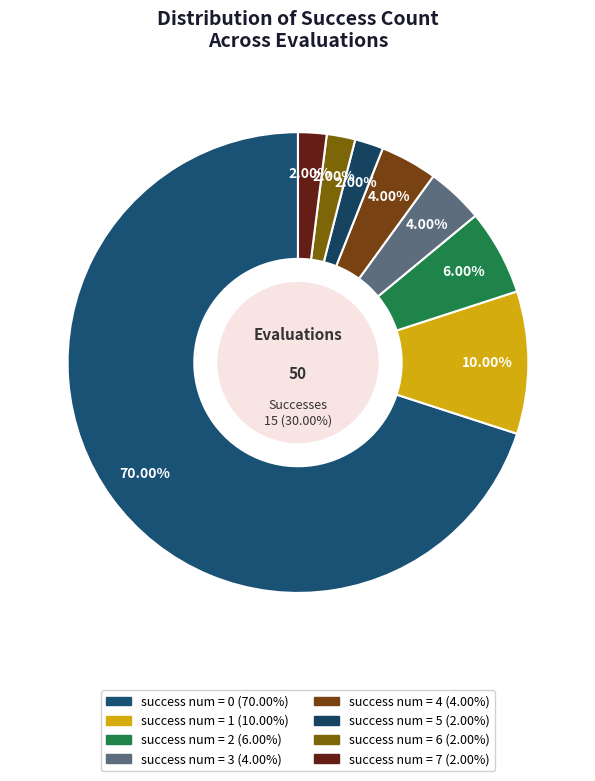

Is it true that success num = 4 is 4% of the pie?

True